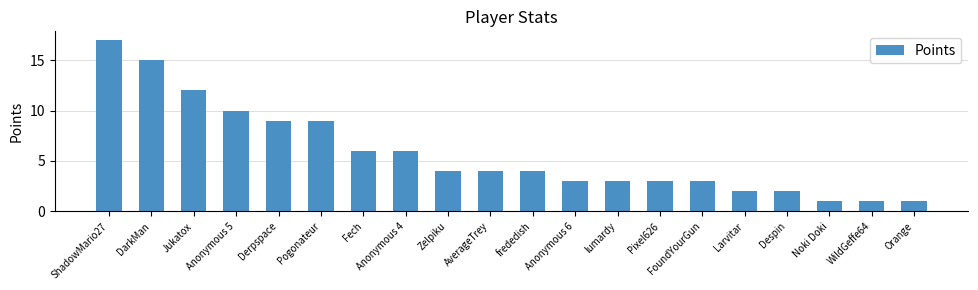

Are the bars horizontal?

No